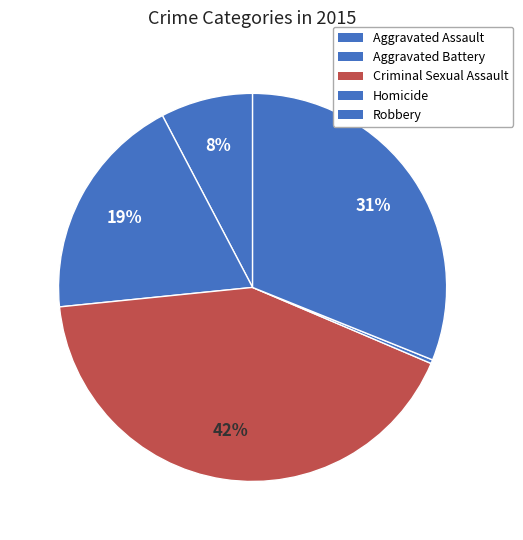

Count the number of slices in the pie.

5